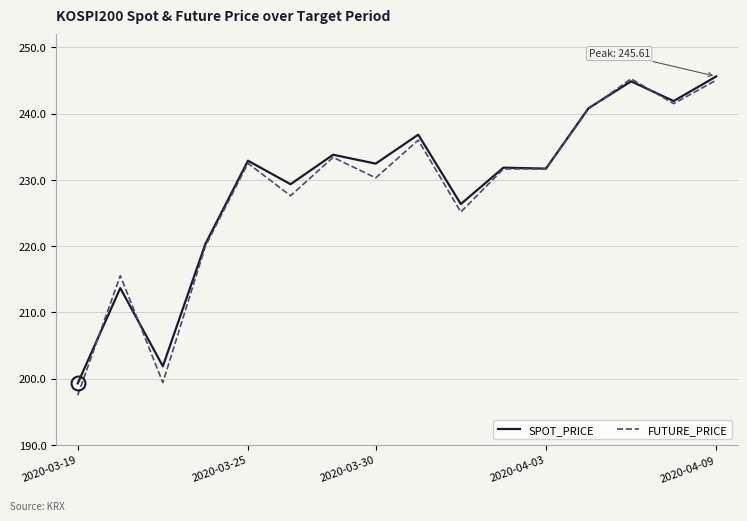

How many values in the FUTURE_PRICE series exceed 231?

9